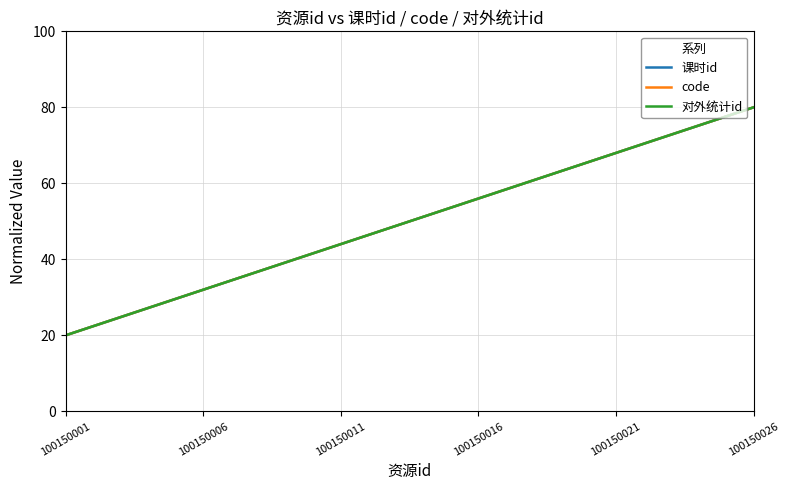

What is the value of the code point at the 21st from the left?

68.0